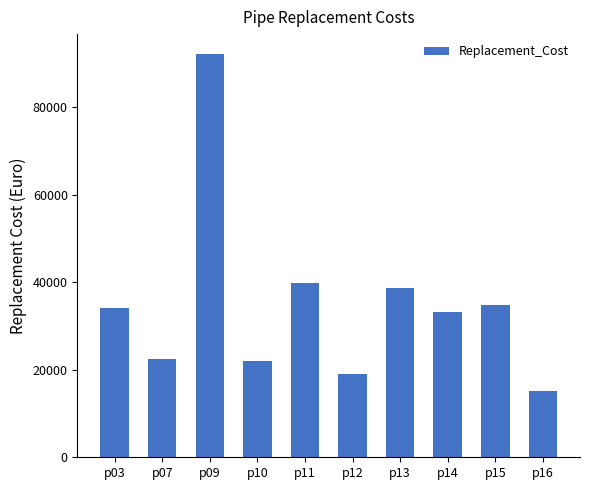

What is the sum of all values?

351580